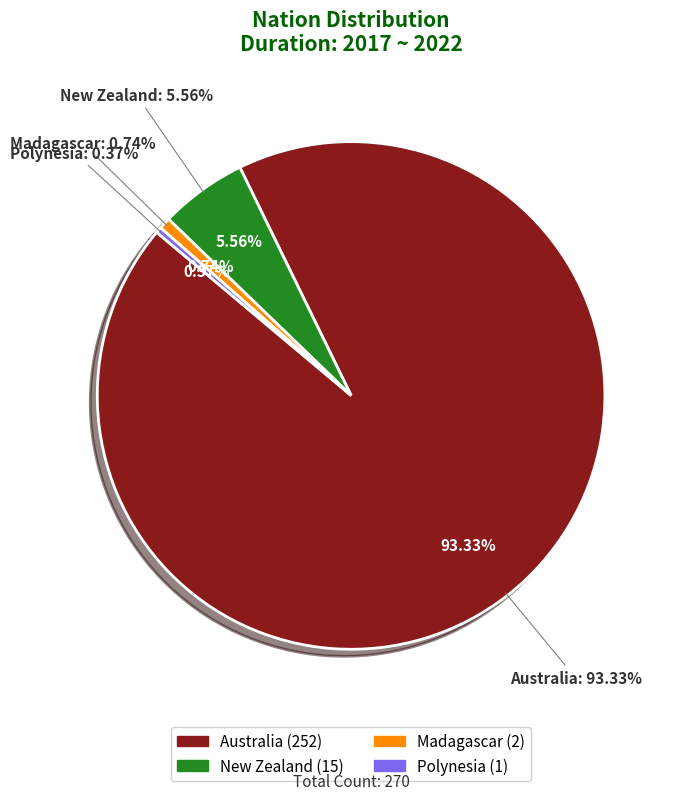

To the nearest percent, what is the difference between the largest and smallest slice percentages?

93%